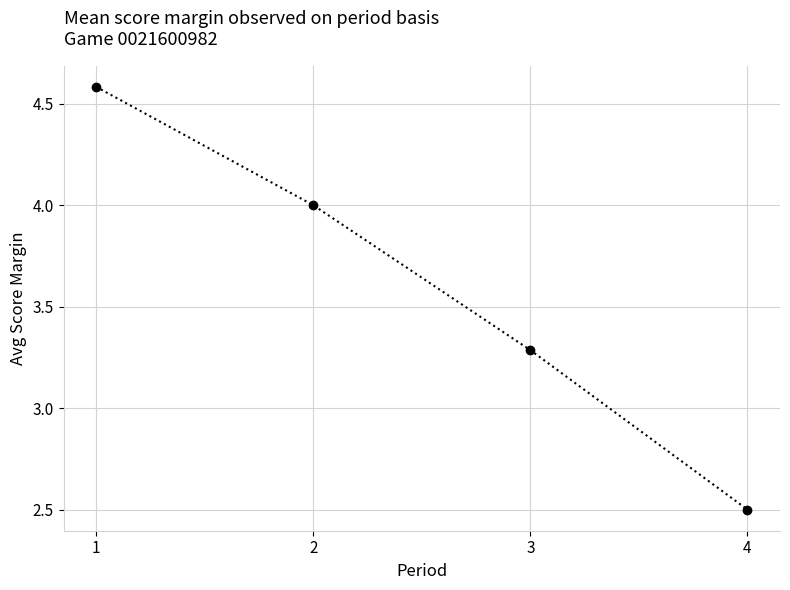

What is the maximum value shown in the chart?

4.6